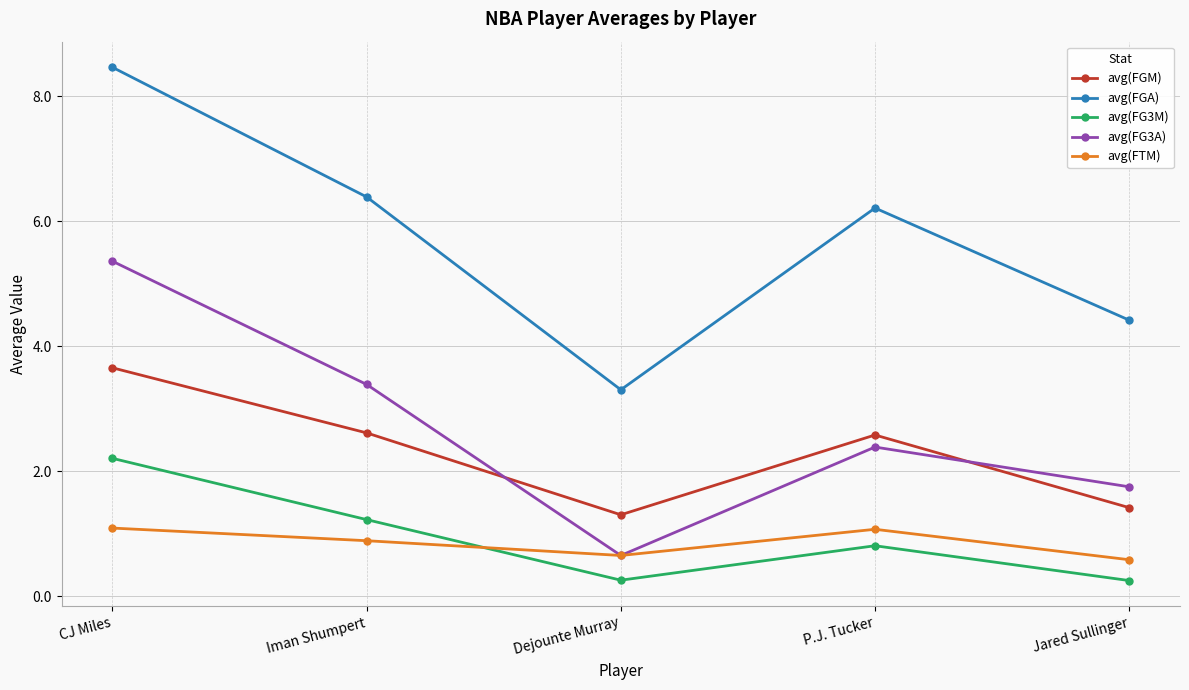

Is this an area chart (filled region under the line)?

No